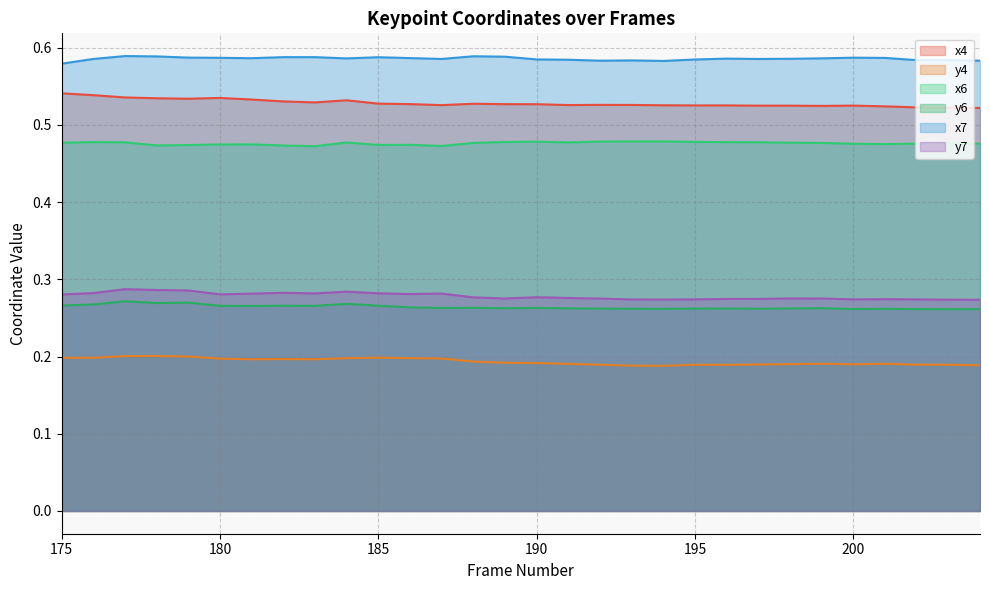

What value does the x7 series have at 177?

0.6